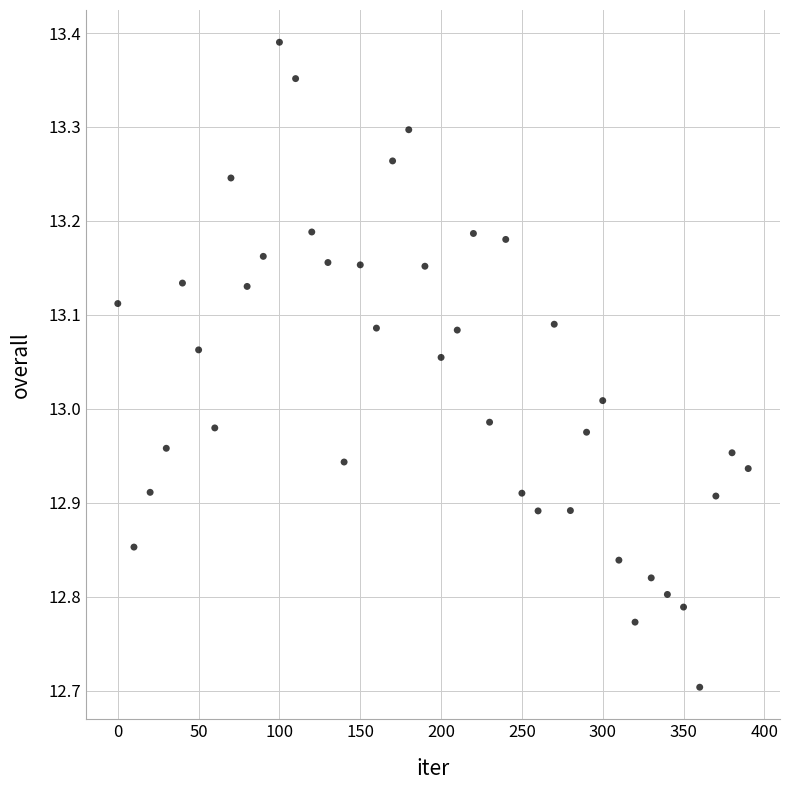

What is the range of Y values (max minus min)?

0.7